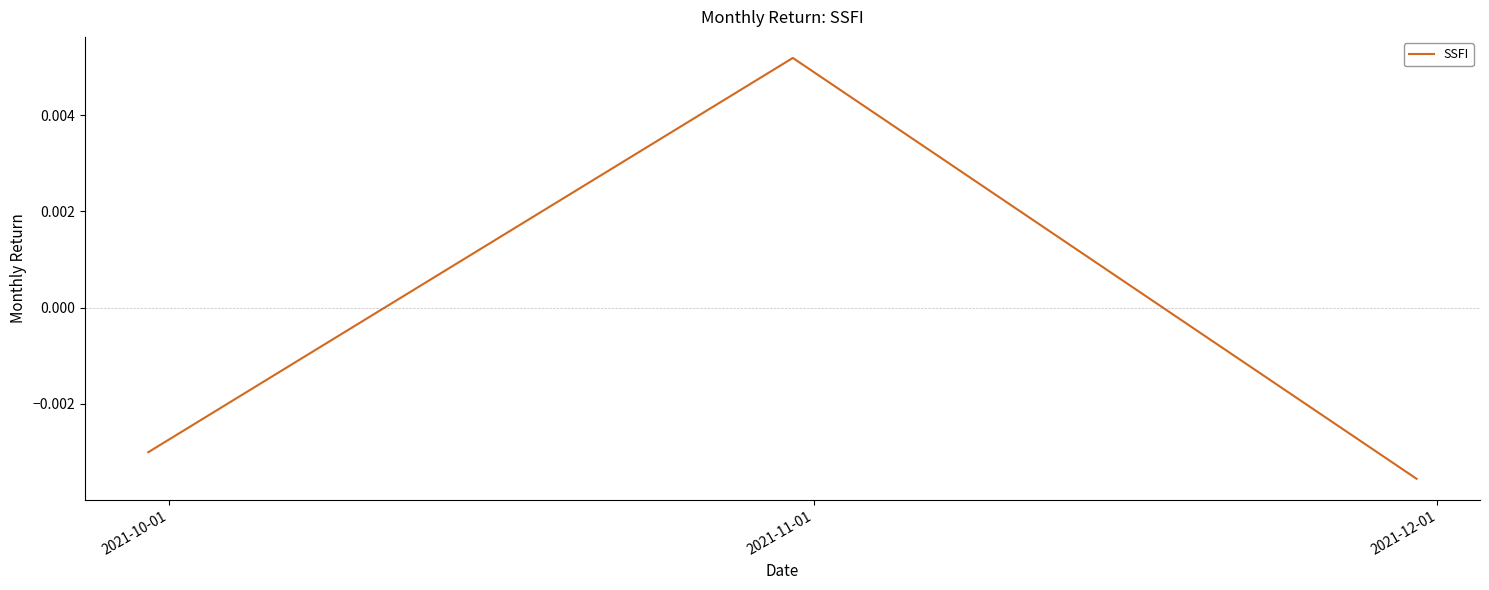

How many negative values are there?

2